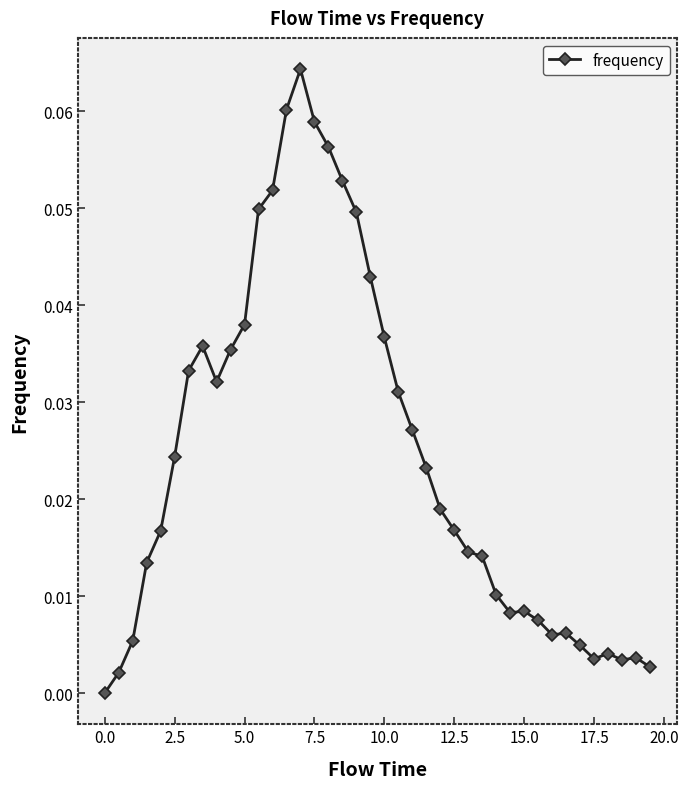

True or false: there are more than 2 points higher than both neighbors.

True